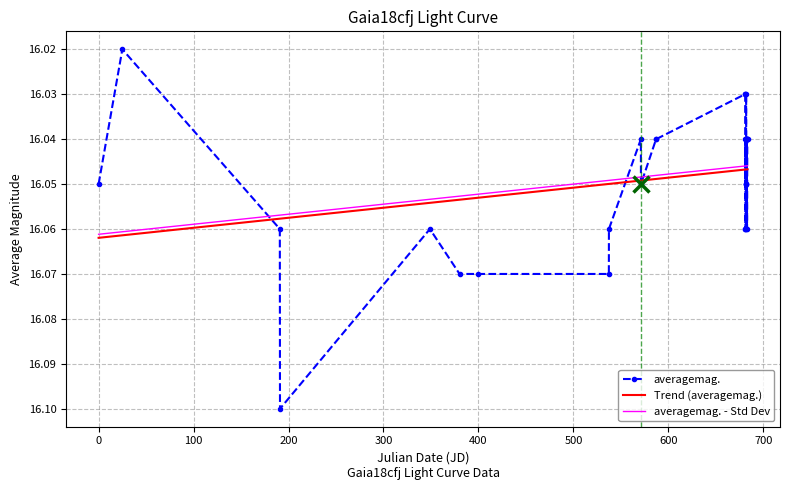

Which series has the largest range (max minus min)?

averagemag.